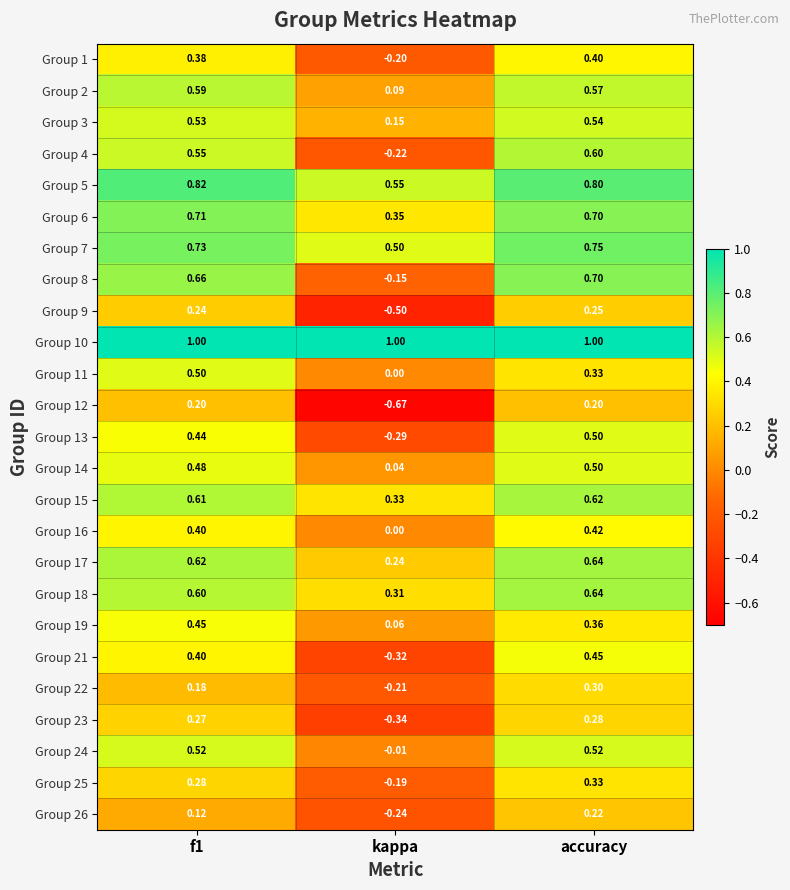

Between f1 and accuracy, which series saw the biggest shift?

Group 11